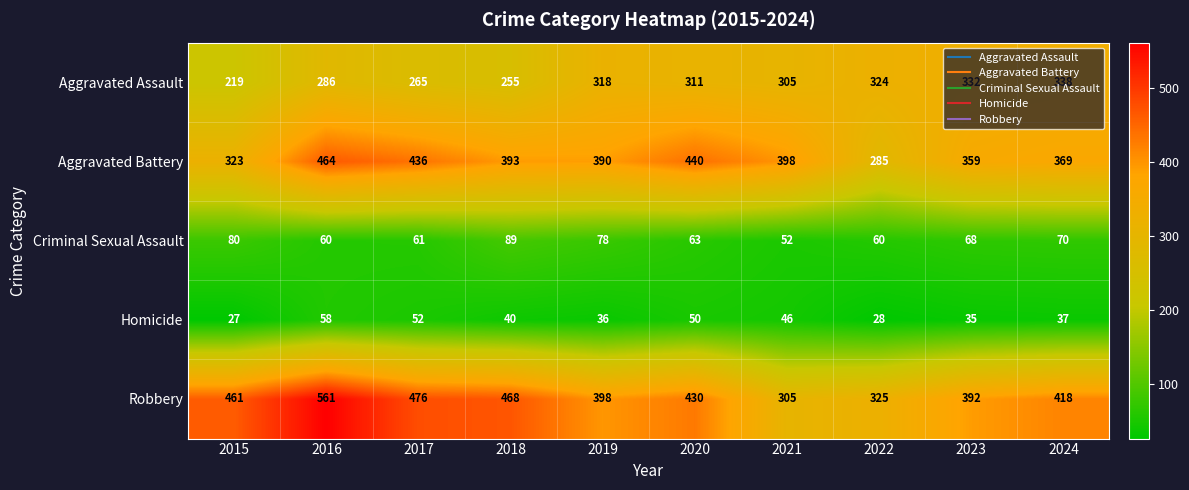

Which series changed the most between 2015 and 2017?

Aggravated Battery